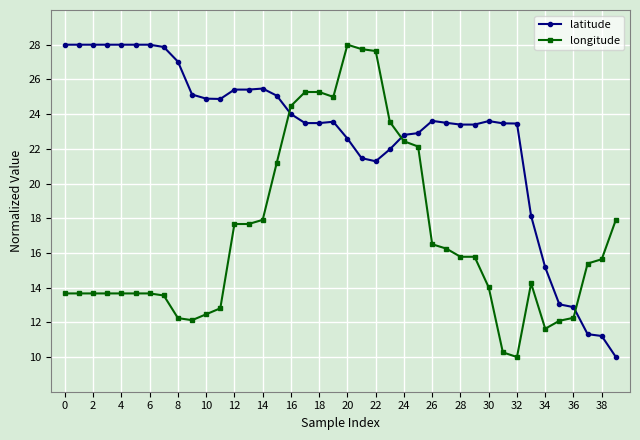

After their last crossing, which series has the higher values: latitude or longitude?

longitude